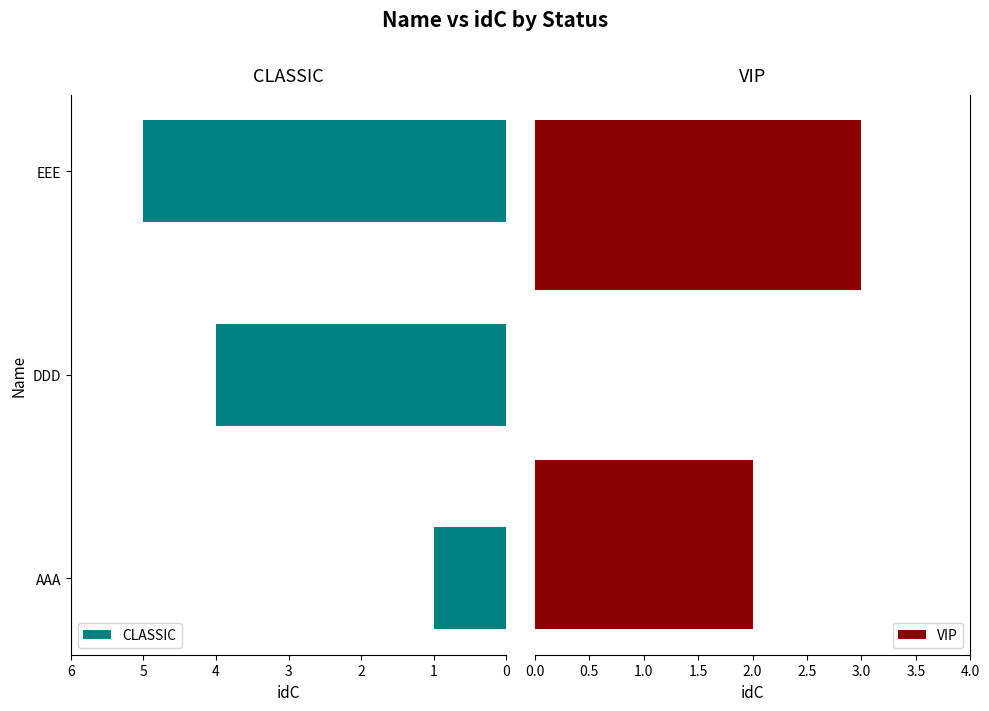

What is the maximum value shown in the chart?

5